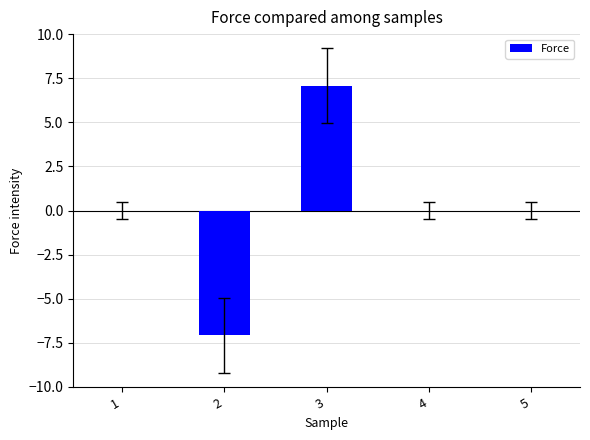

Count the number of categories in the chart.

5